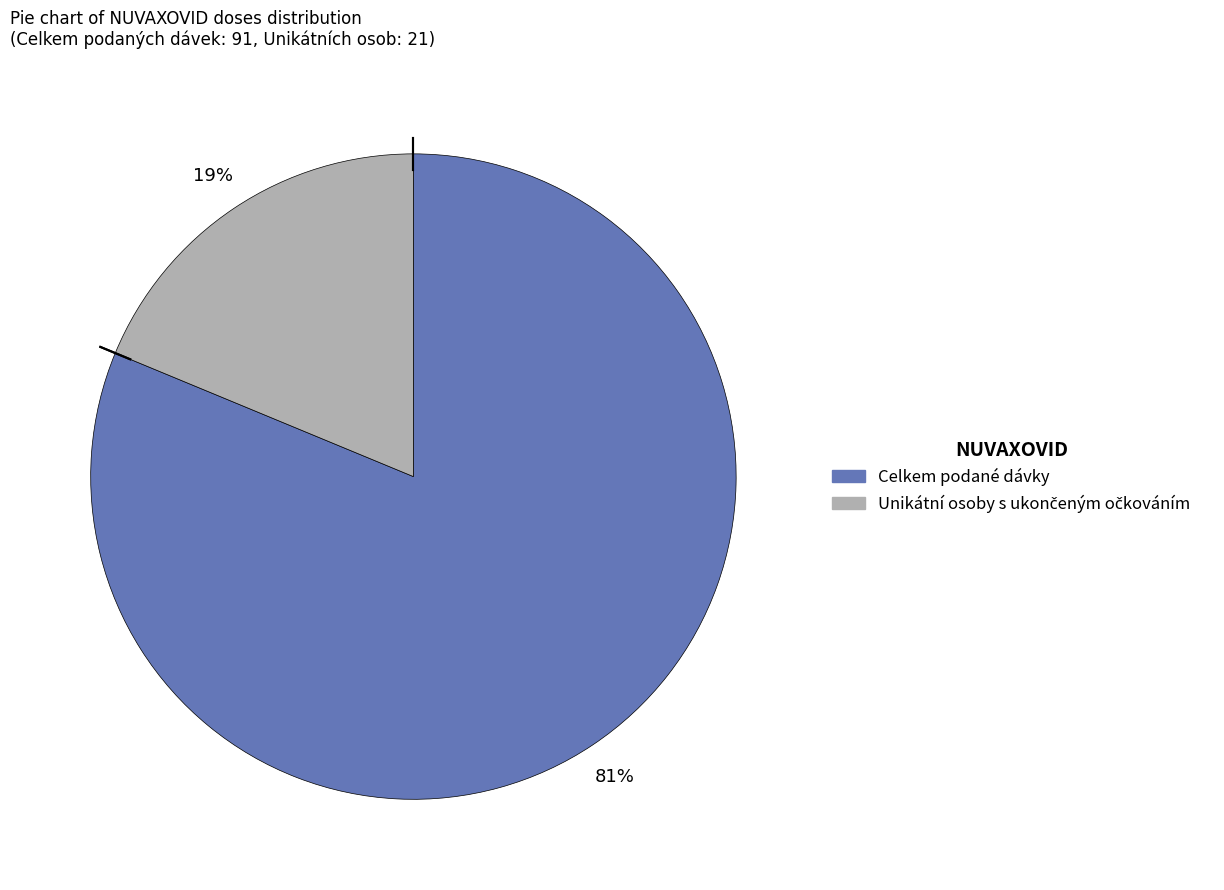

To the nearest percent, what is the average slice percentage?

50%